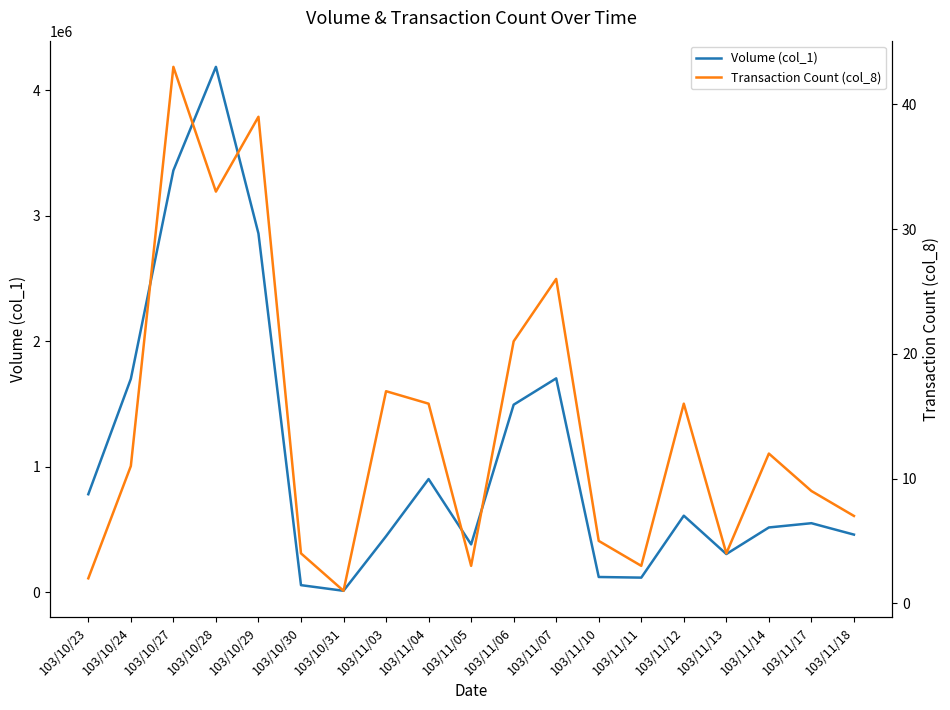

Rank the categories by Volume (col_1) value from highest to lowest.

103/10/28, 103/10/27, 103/10/29, 103/11/07, 103/10/24, 103/11/06, 103/11/04, 103/10/23, 103/11/12, 103/11/17, 103/11/14, 103/11/18, 103/11/03, 103/11/05, 103/11/13, 103/11/10, 103/11/11, 103/10/30, 103/10/31